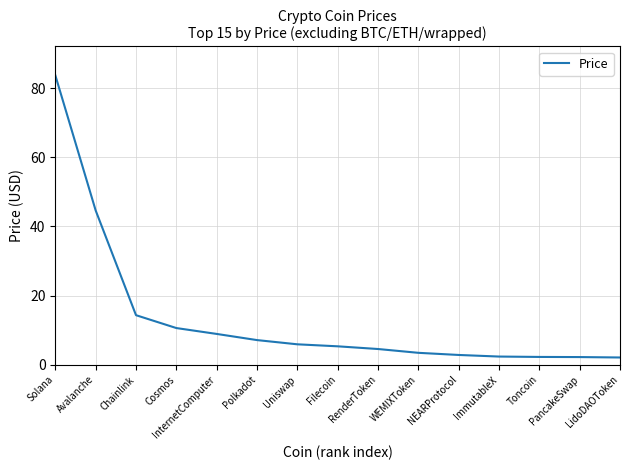

The chart shows a value of 24.8 at Chainlink. True or false?

False